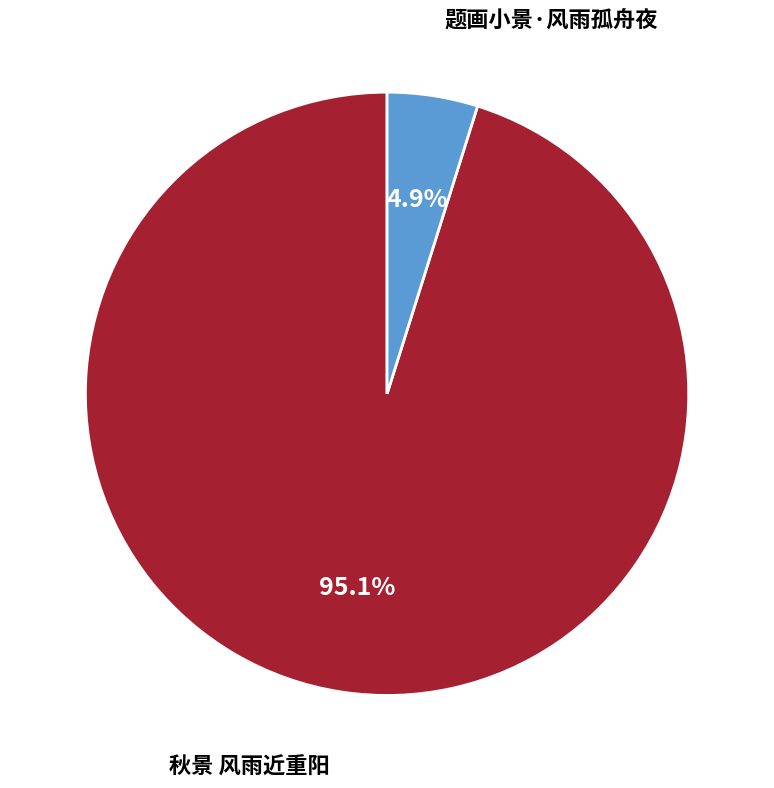

Which category has the biggest portion of the pie?

秋景 风雨近重阳